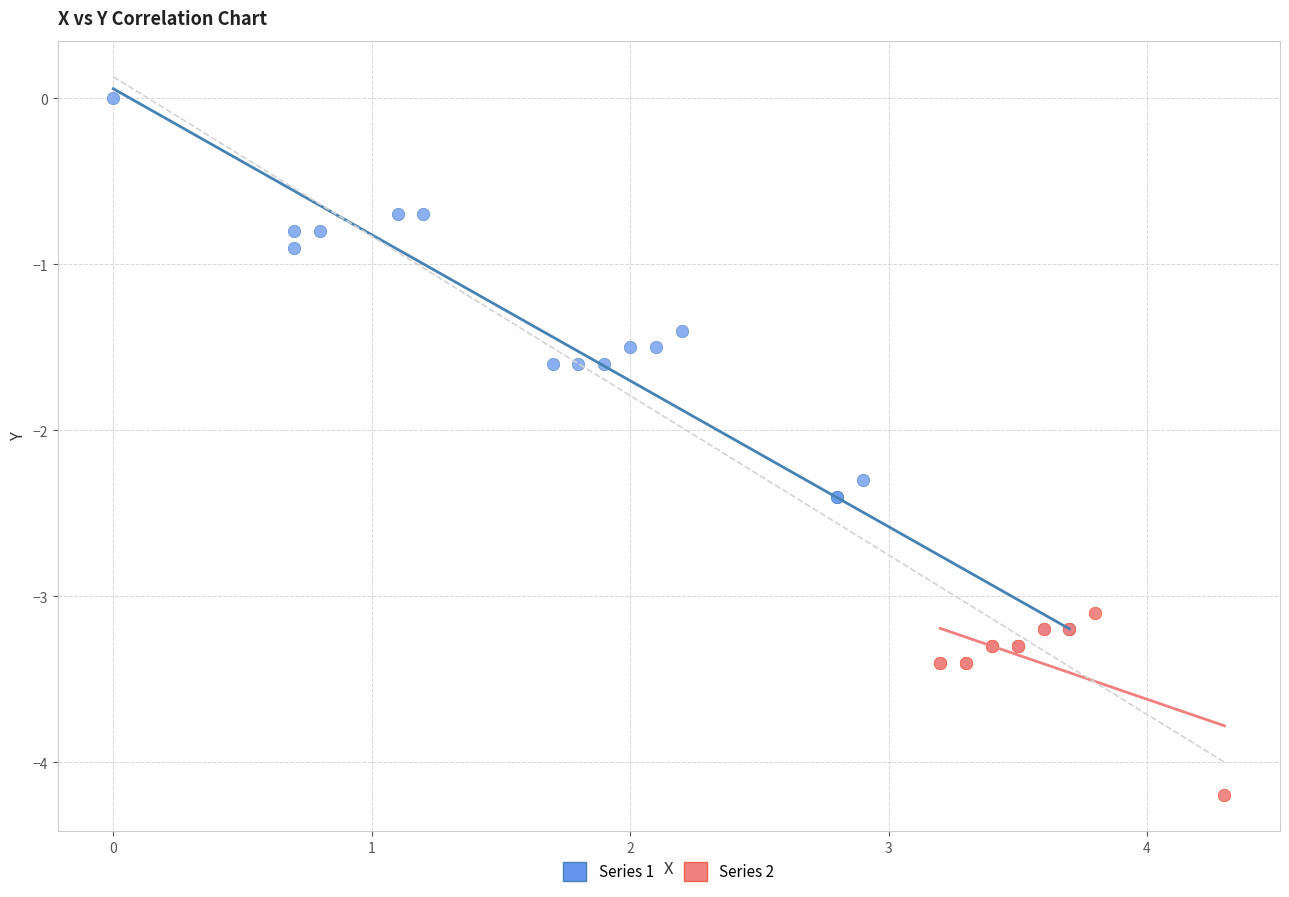

Which series has the widest spread of Y values?

Series 1